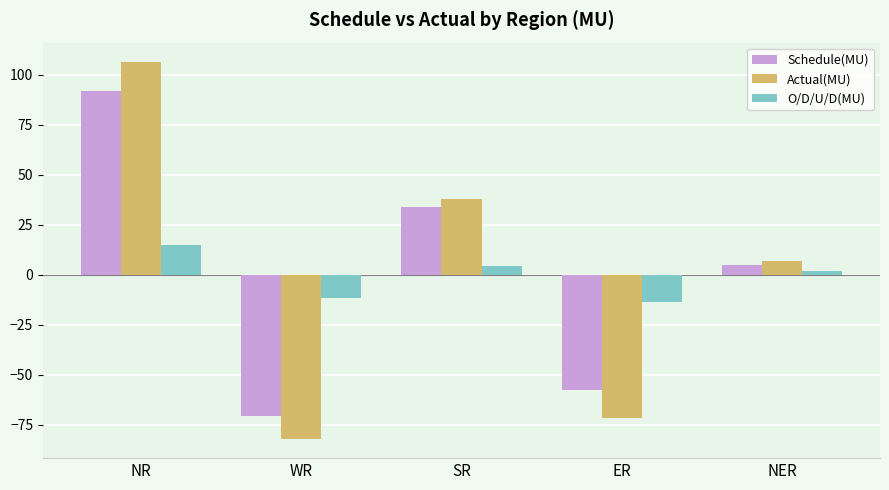

Reading left to right, what are all the values shown in this chart?

Schedule(MU): 91.9	-70.4	33.7	-57.8	4.8
Actual(MU): 106.7	-82.2	37.9	-71.4	6.7
O/D/U/D(MU): 14.8	-11.8	4.2	-13.7	1.9